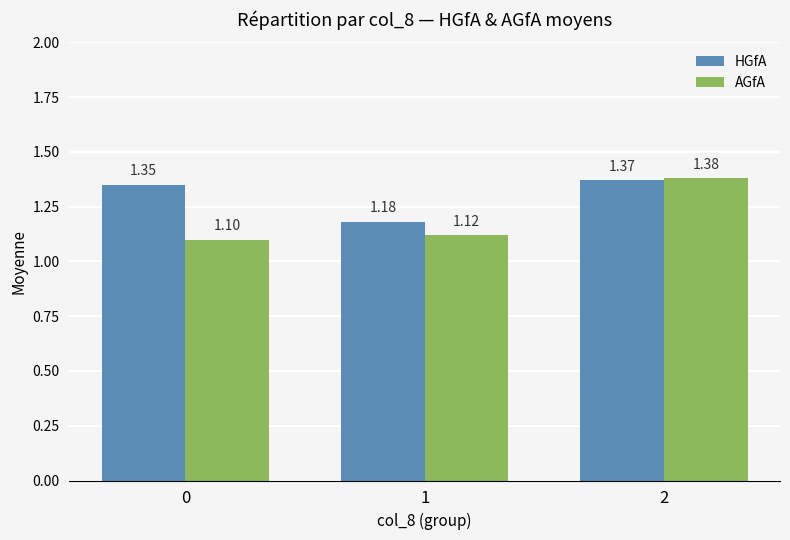

How many bars are there in each group?

2